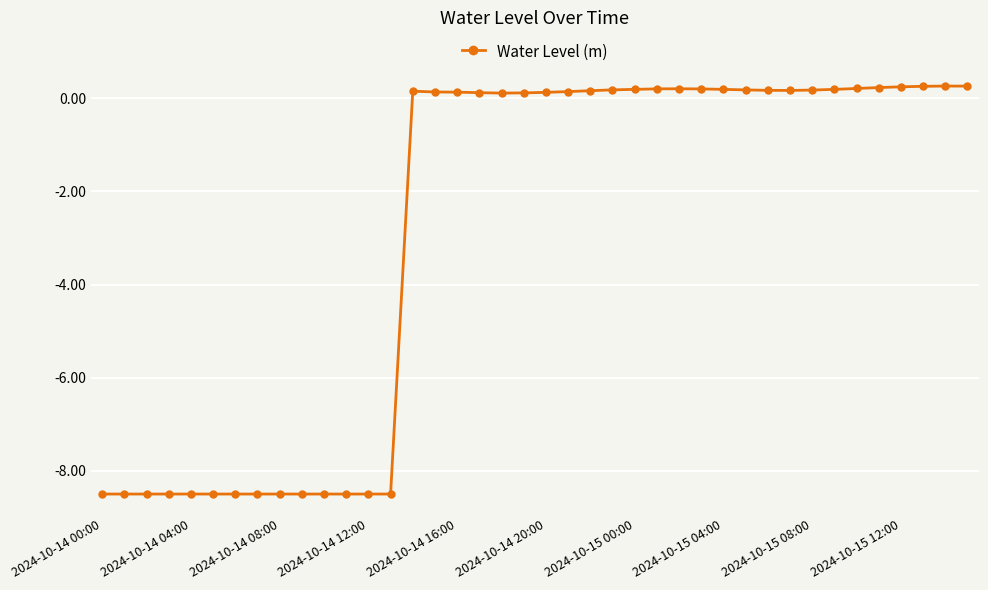

How many lines are shown in the chart?

1